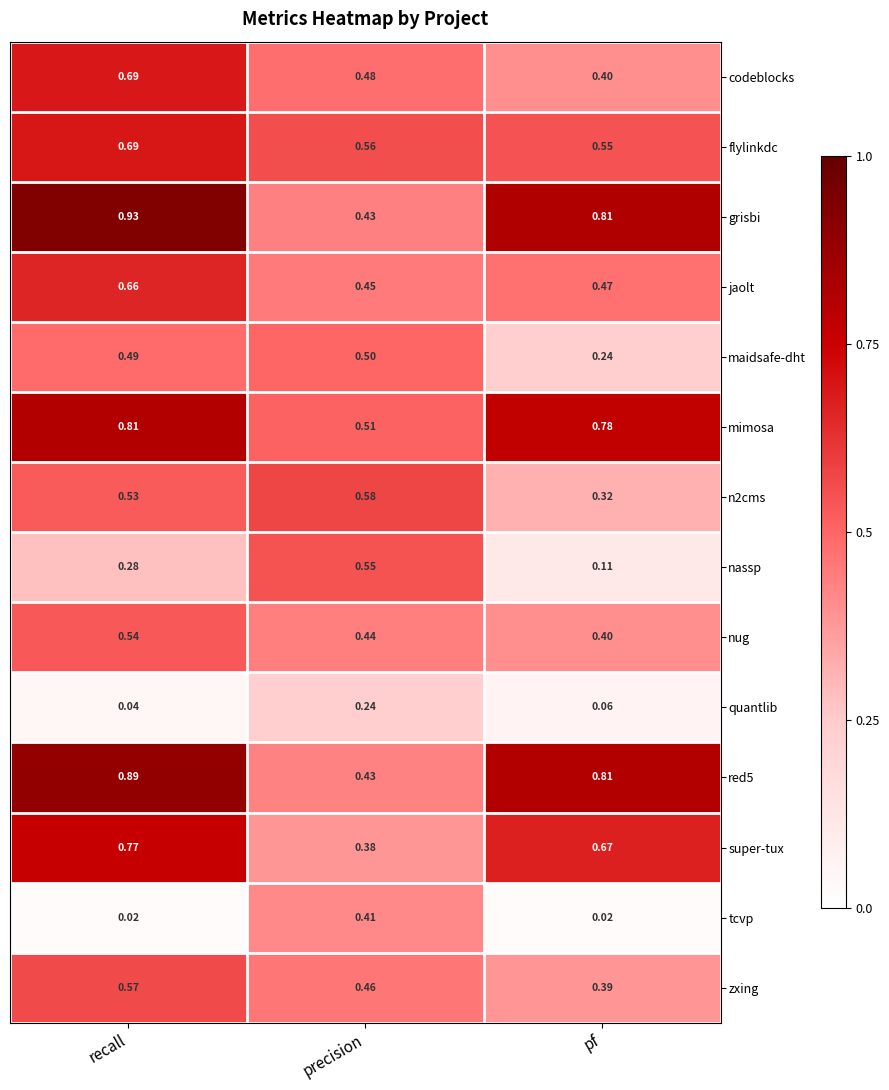

Which series changed the most between recall and pf?

codeblocks